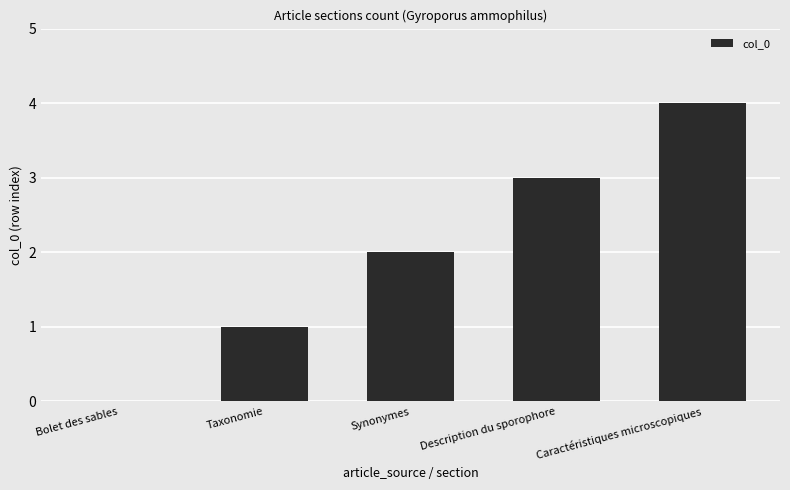

What value does the data have at Description du sporophore?

3